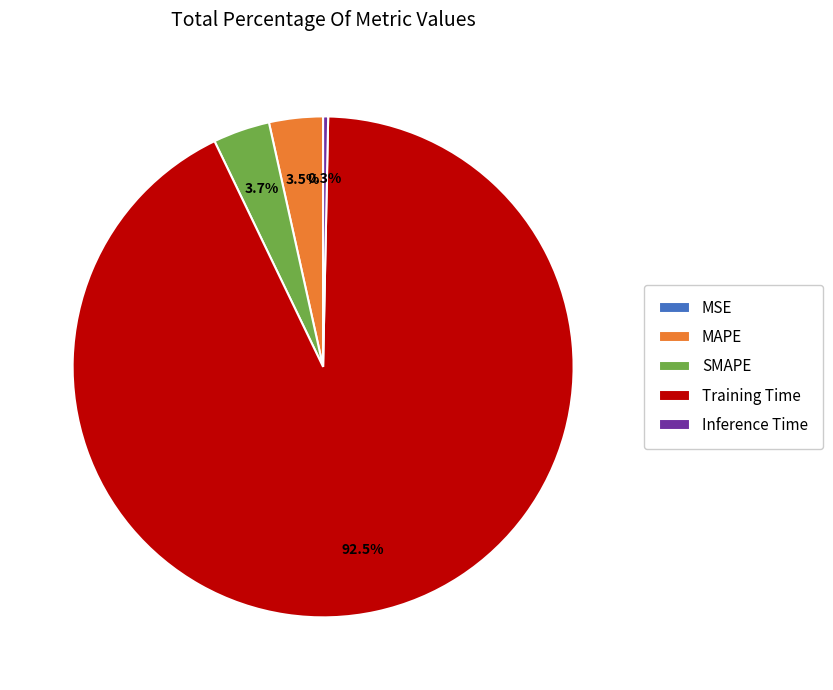

Between MAPE and Training Time, which is larger?

Training Time